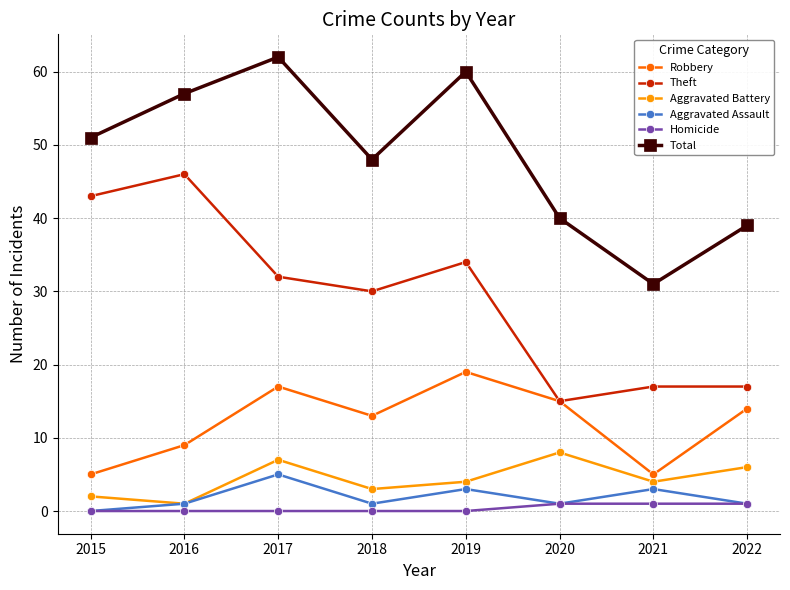

True or false: Theft and Homicide cross at least once.

False